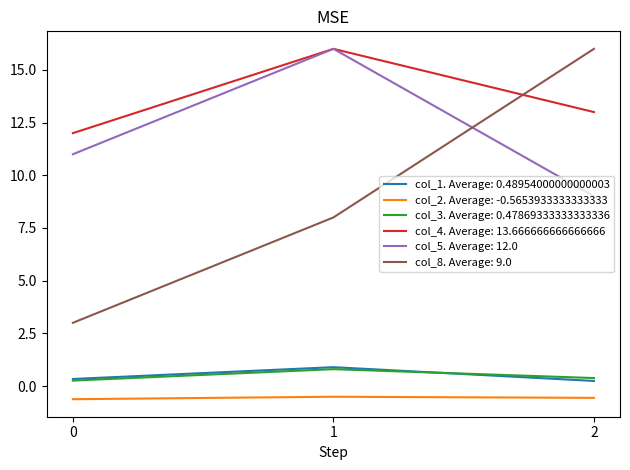

Which series has the largest range (max minus min)?

col_8. Average: 9.0